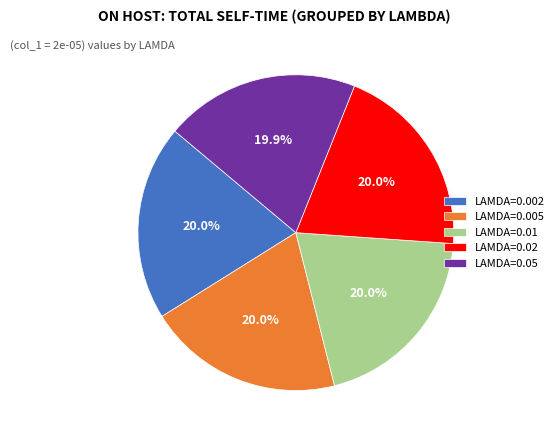

Count the number of slices in the pie.

5